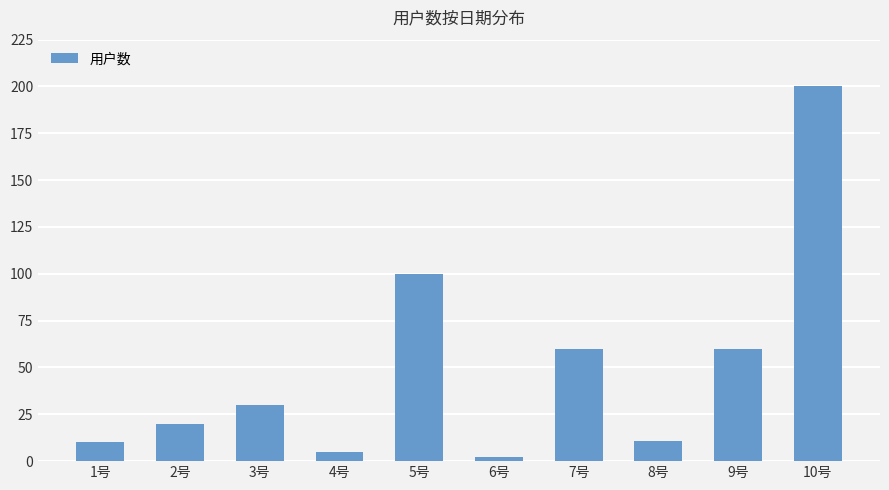

What is the sum of all values?

498